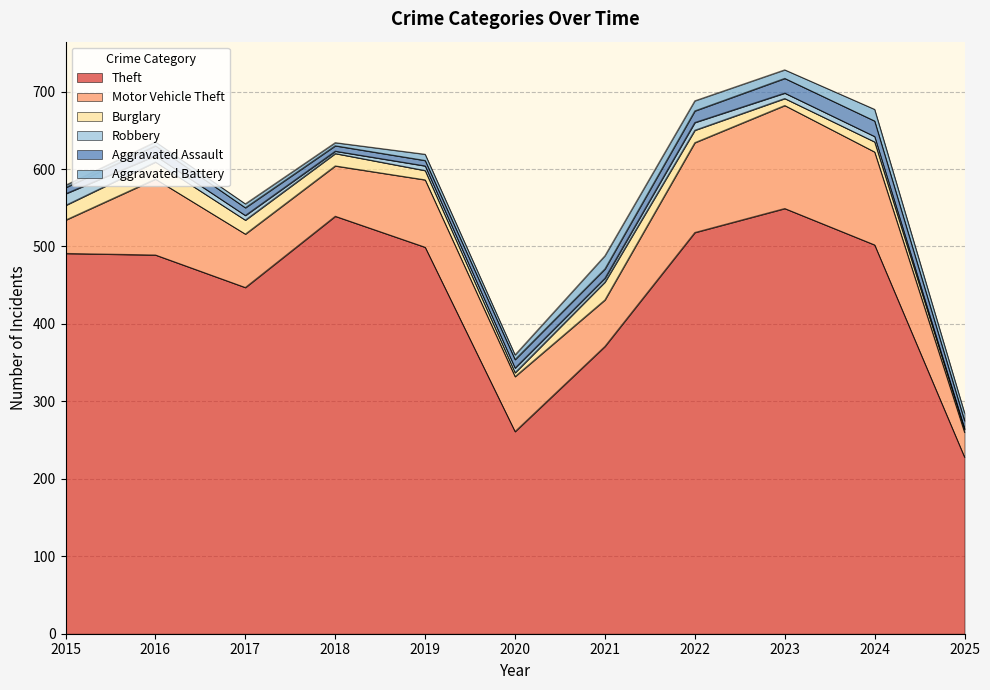

What are all the series names shown in the legend?

Theft, Motor Vehicle Theft, Burglary, Robbery, Aggravated Assault, Aggravated Battery